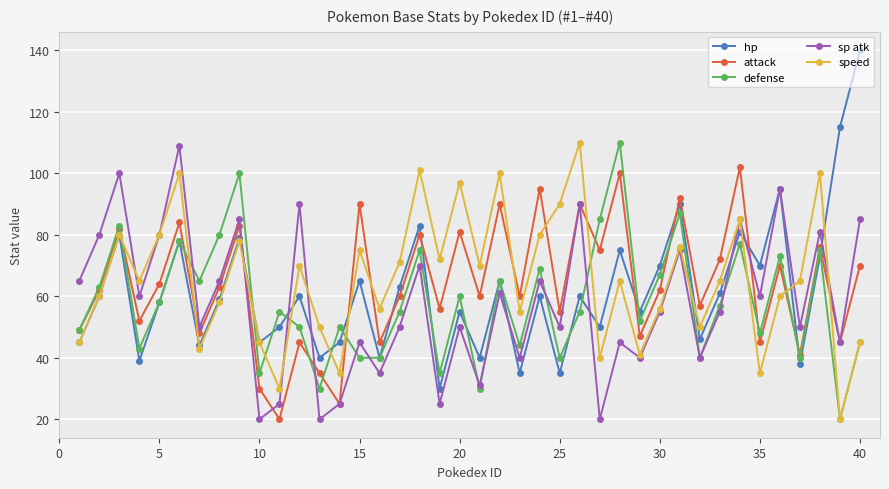

Which series has the widest spread of values?

hp